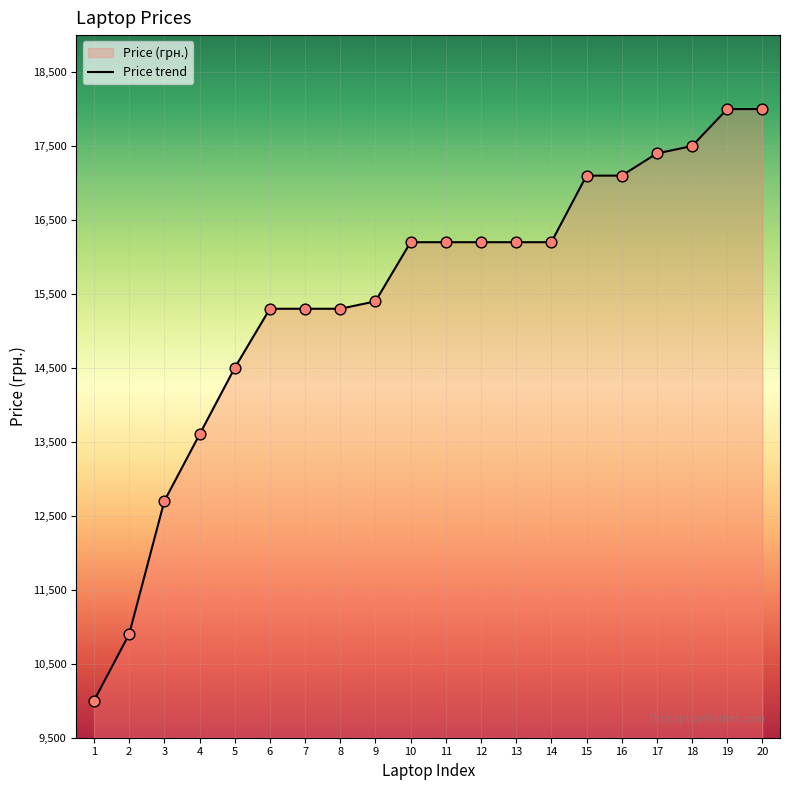

Between 8 and 18, which is larger?

18